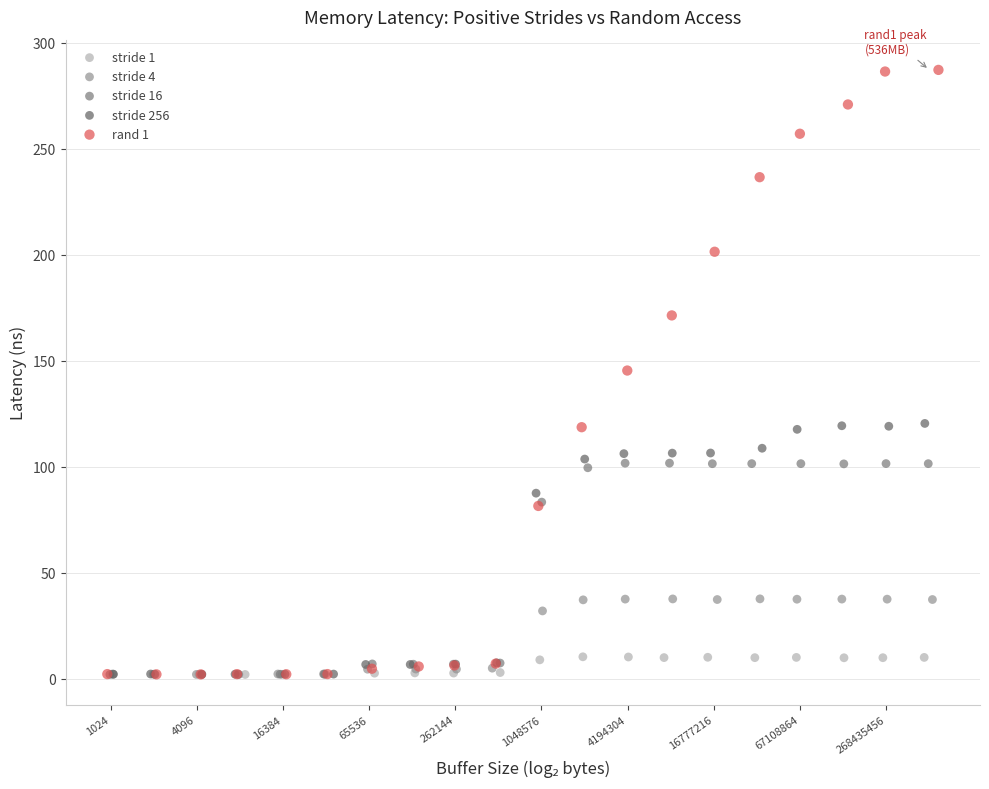

Which series reaches the maximum Y coordinate?

rand 1